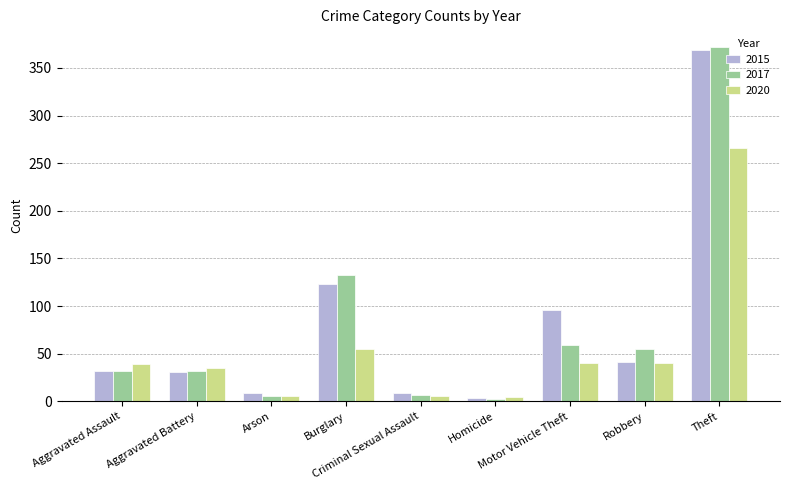

How many data points in 2020 are less than 39?

4